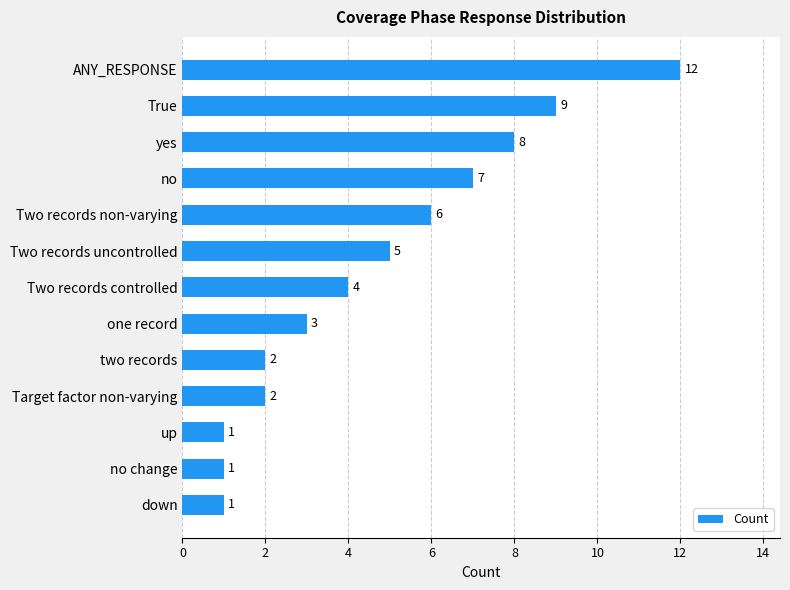

What is the maximum value shown in the chart?

12